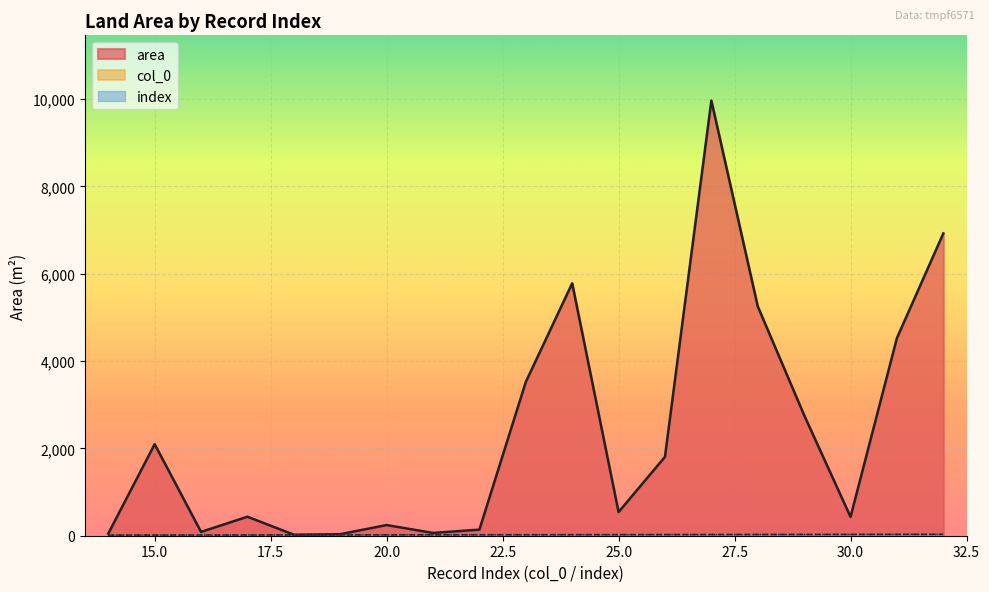

Where is index_val nearest to the value 23?

23